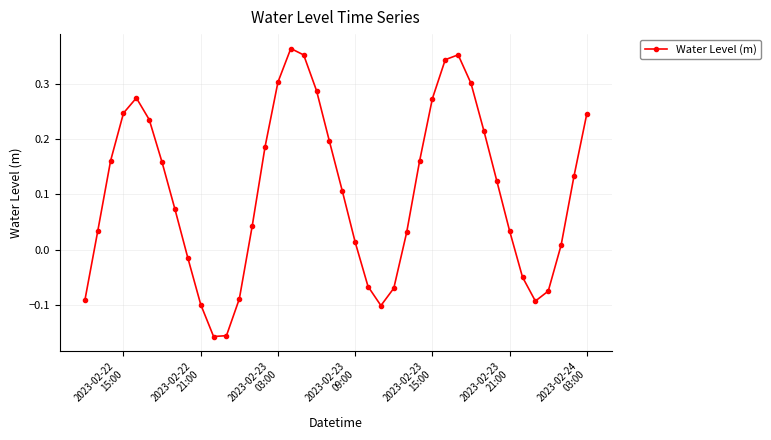

True or false: there are more than 2 points higher than both neighbors.

True